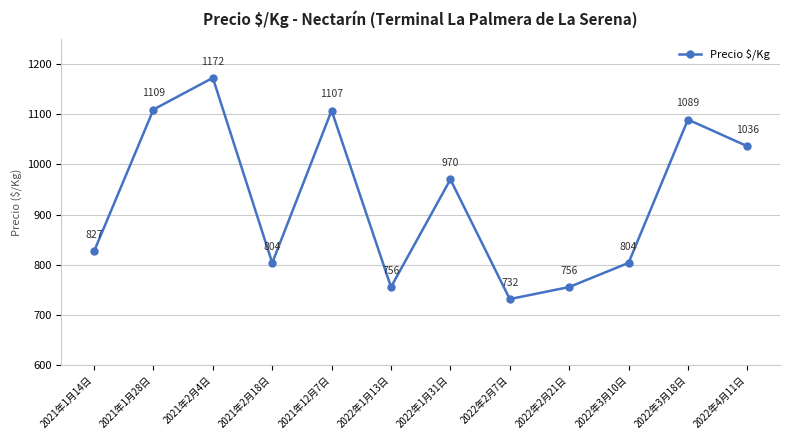

What is the difference between the second highest and minimum values?

377